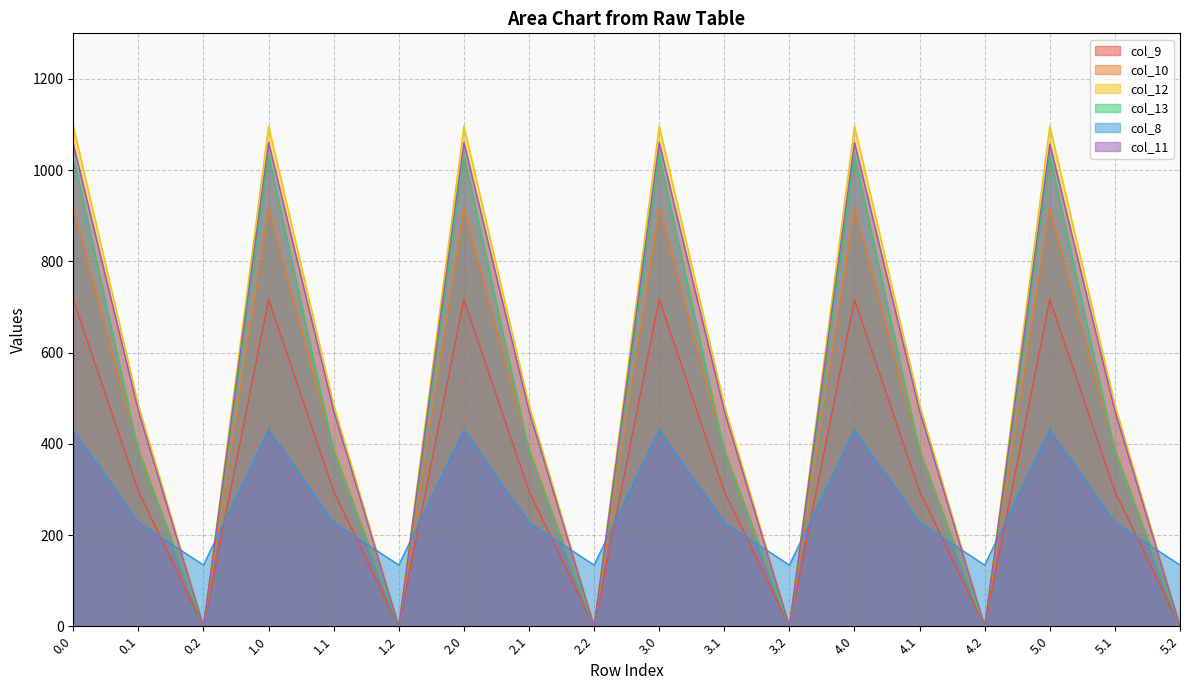

At which label does col_12 reach its minimum?

0.2